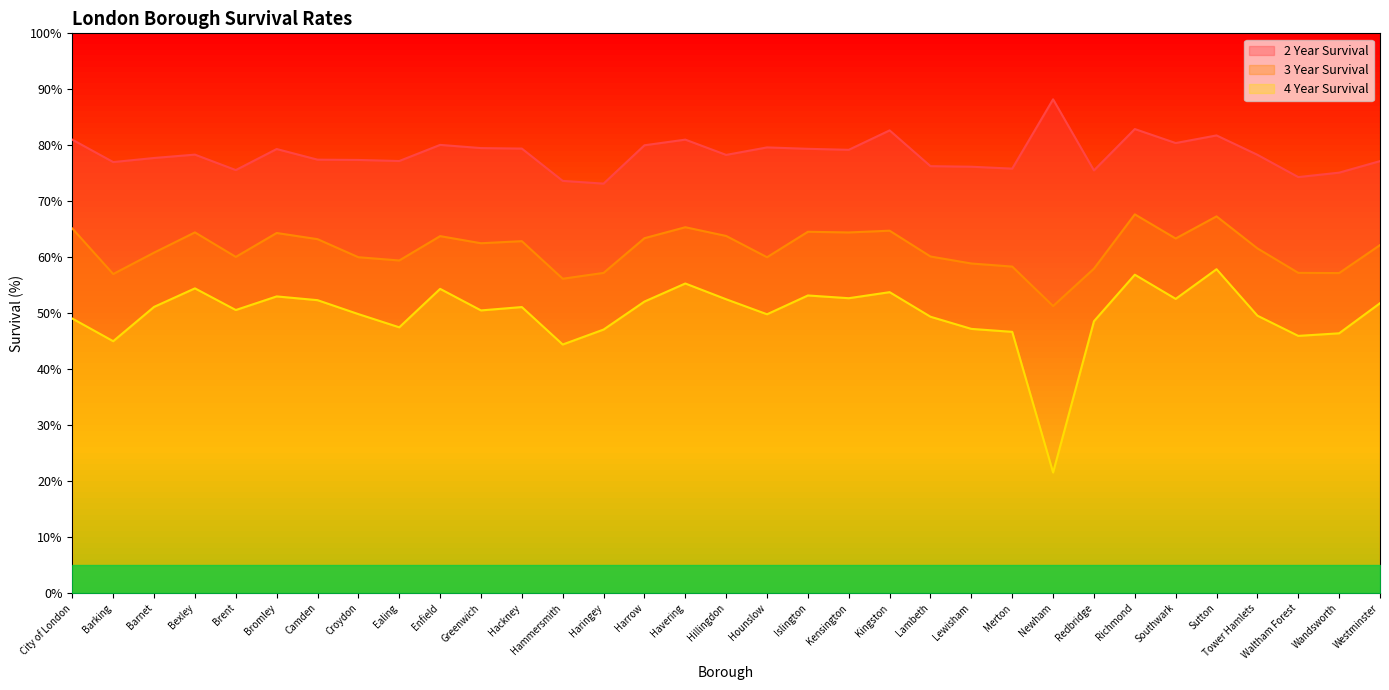

What is the sum of all 4 Year Survival values?

1643.9